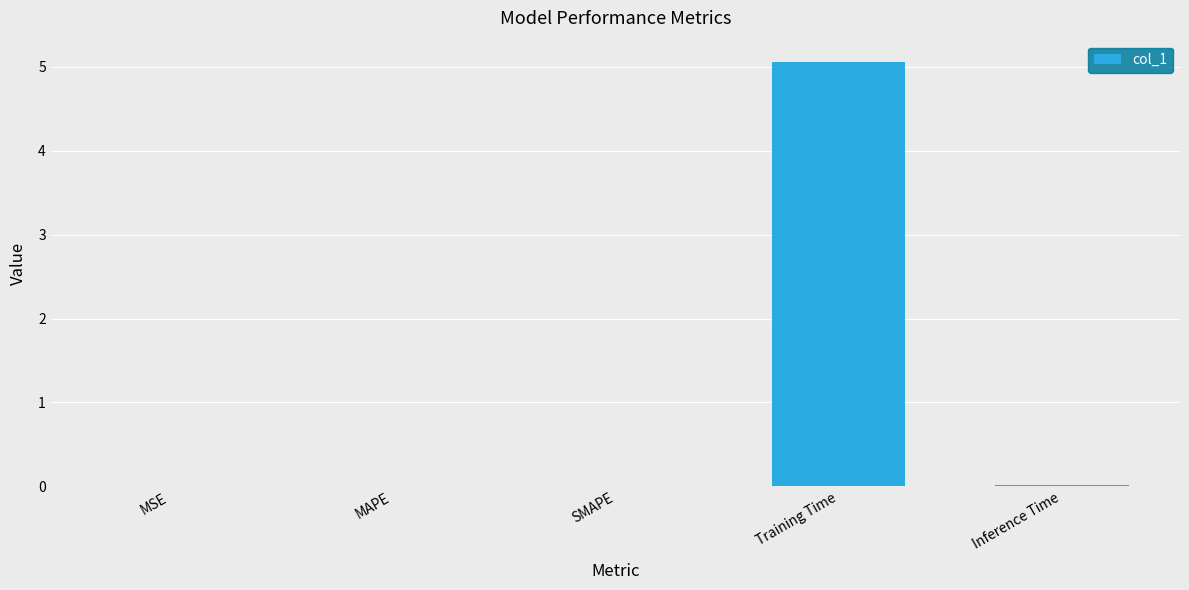

What is the change in value from MSE to Training Time?

+5.1